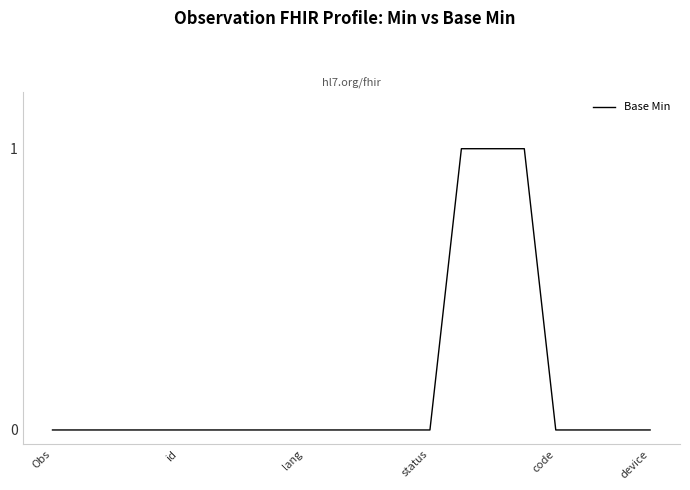

What is the difference between the maximum and minimum values?

1